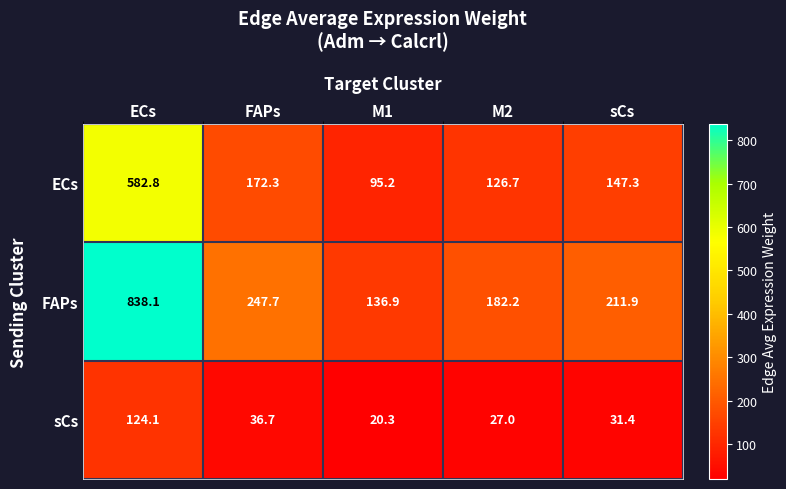

Which series has the largest total across all categories?

FAPs